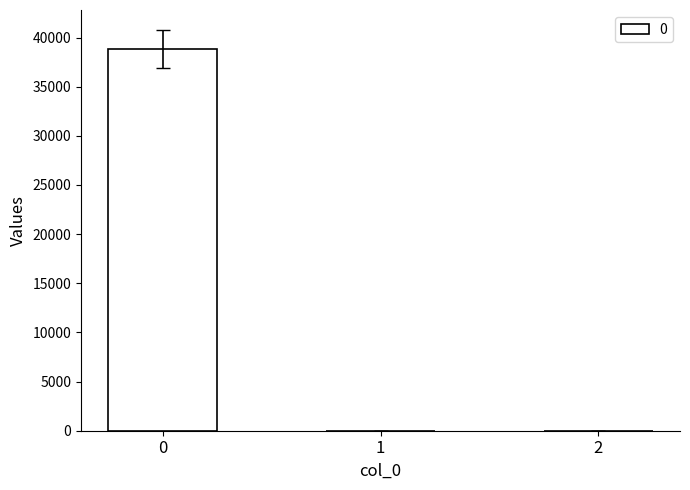

What is the maximum value shown in the chart?

38824.2